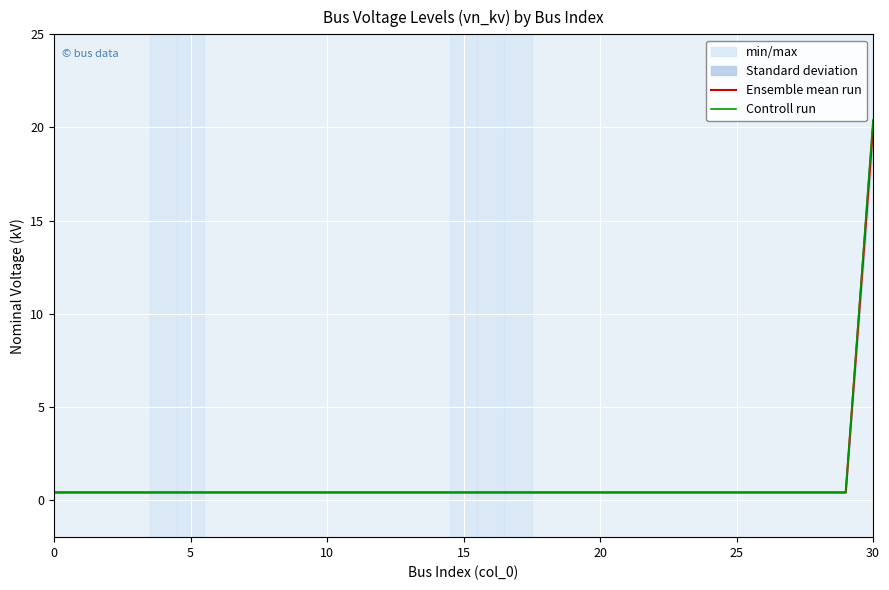

Reading left to right, list all the values displayed in this chart.

Ensemble mean run: 0.4	0.4	0.4	0.4	0.4	0.4	0.4	0.4	0.4	0.4	0.4	0.4	0.4	0.4	0.4	0.4	0.4	0.4	0.4	0.4	0.4	0.4	0.4	0.4	0.4	0.4	0.4	0.4	0.4	0.4	20.0
Controll run: 0.4	0.4	0.4	0.4	0.4	0.4	0.4	0.4	0.4	0.4	0.4	0.4	0.4	0.4	0.4	0.4	0.4	0.4	0.4	0.4	0.4	0.4	0.4	0.4	0.4	0.4	0.4	0.4	0.4	0.4	20.4